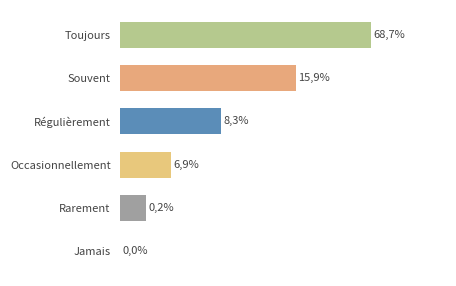

What is the label of the 5th bar from the left?

Rarement